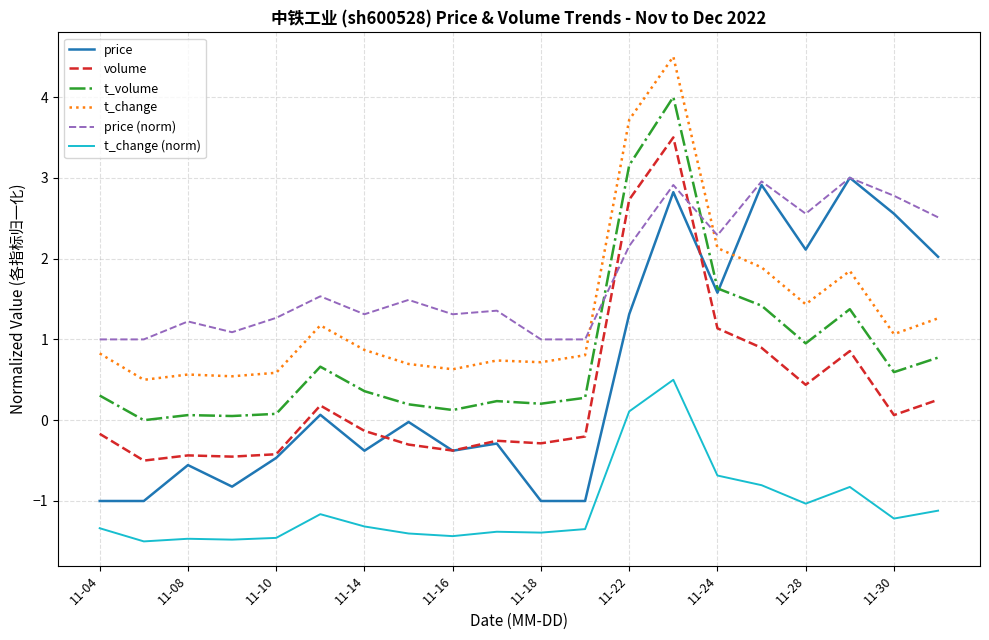

What is the maximum value for t_volume?

4.0